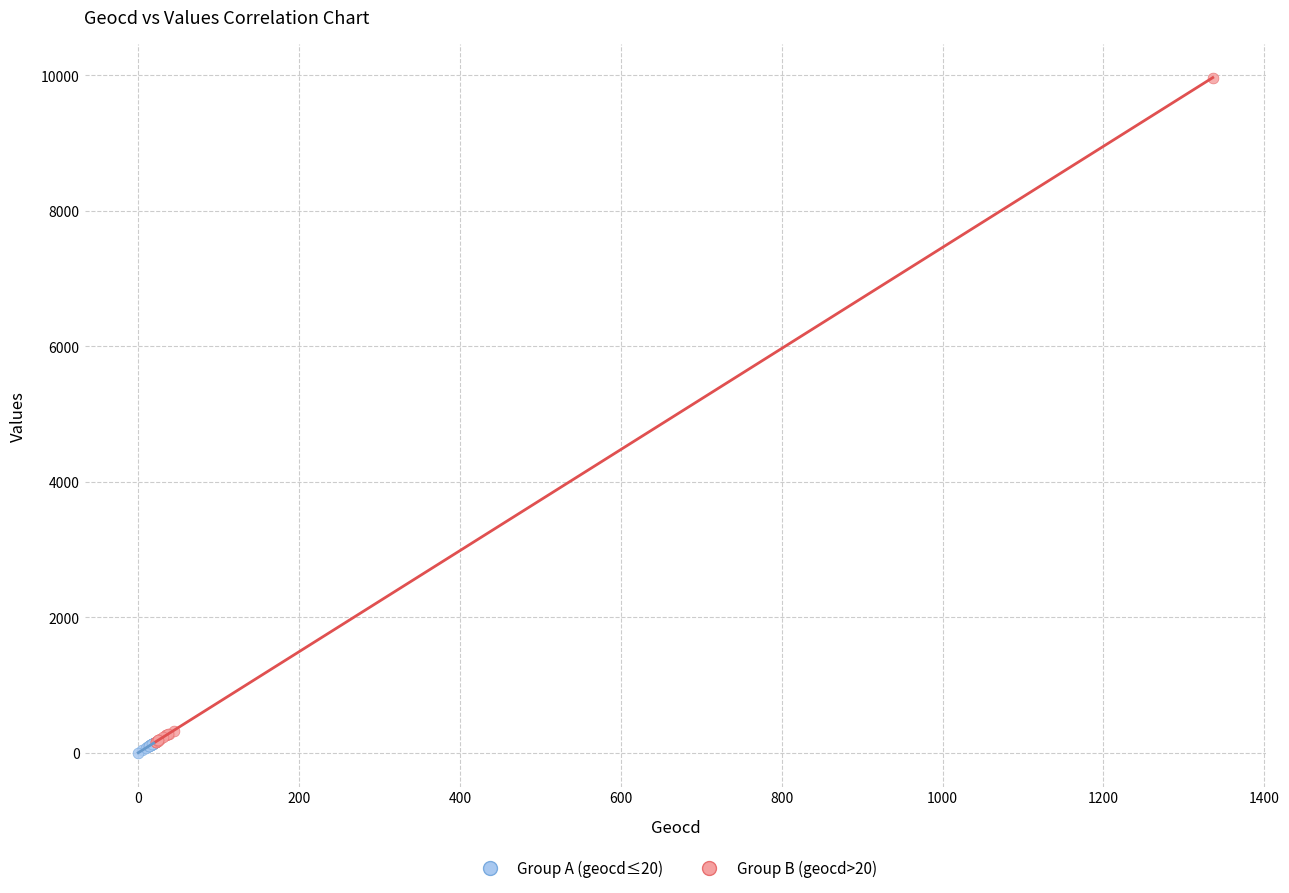

Which series contains the highest Y value?

Group B (geocd>20)